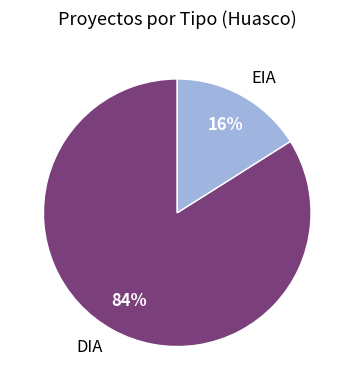

To the nearest percent, what is the average slice percentage?

50%